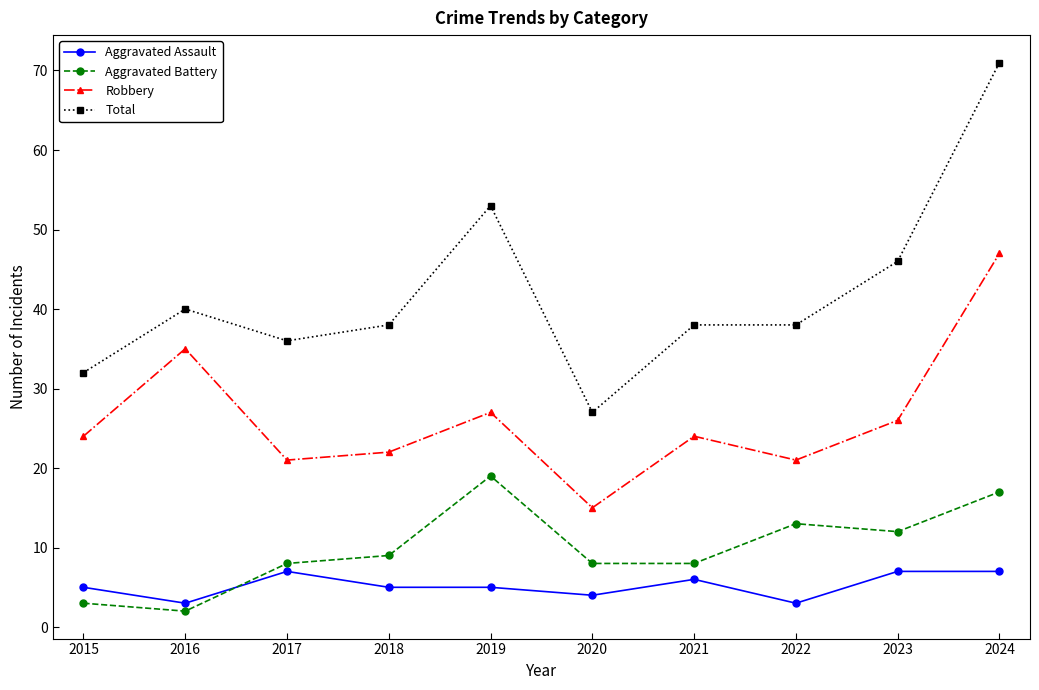

What are all the series names shown in the legend?

Aggravated Assault, Aggravated Battery, Robbery, Total